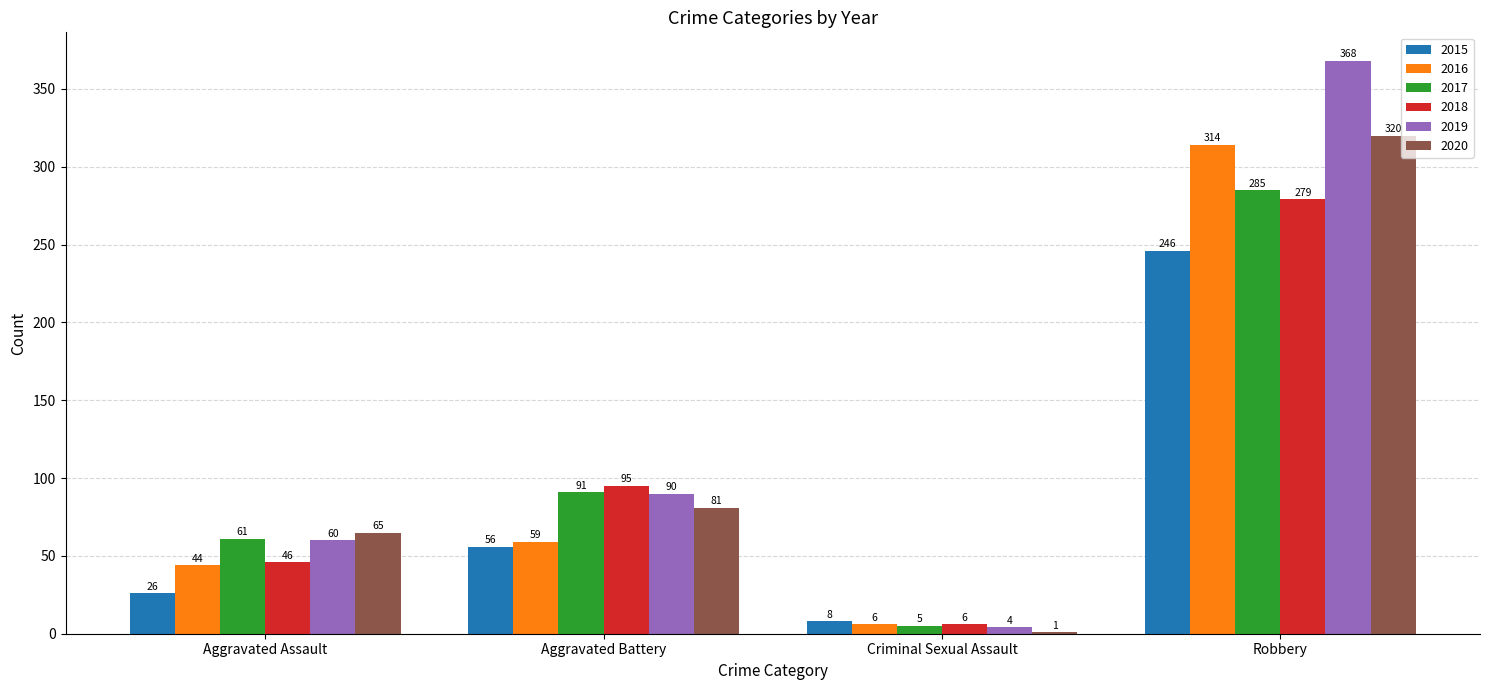

What is the approximate value of 2018 at Robbery?

279